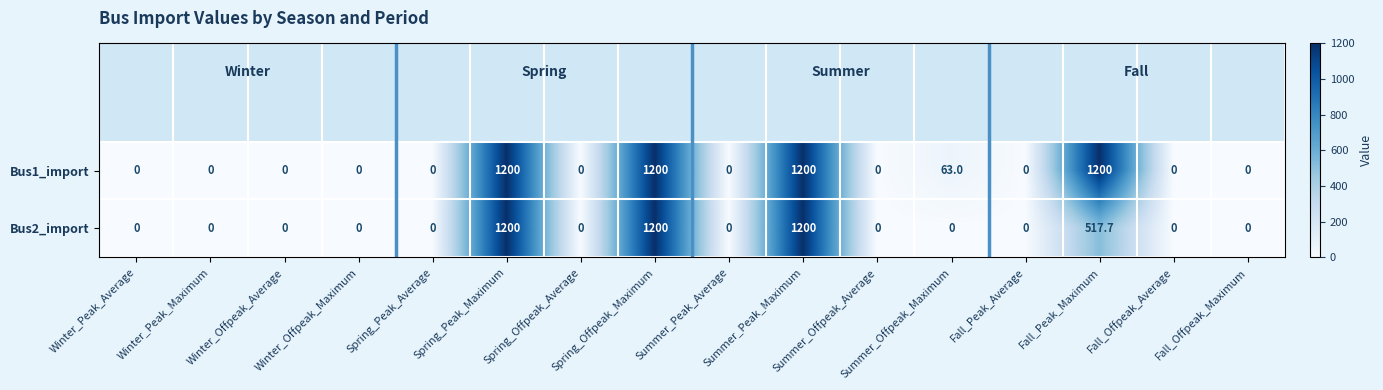

What is the highest value of the Bus1_import series?

1200.0